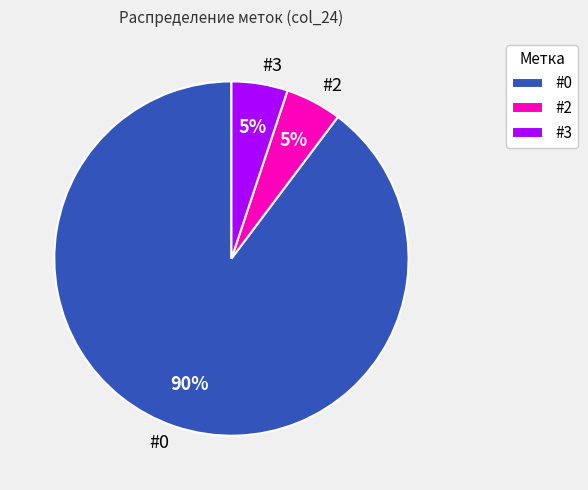

Is there a majority slice in this chart?

Yes